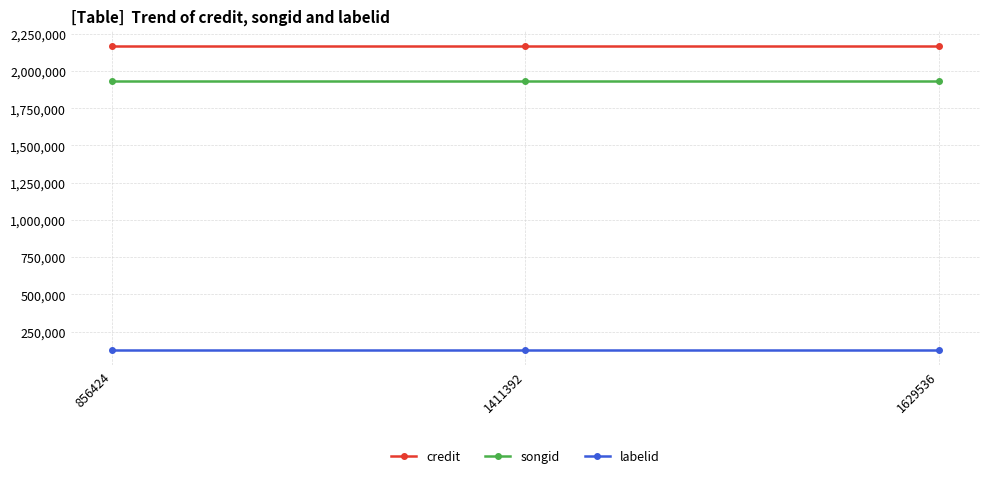

What is the minimum value for songid?

1934448